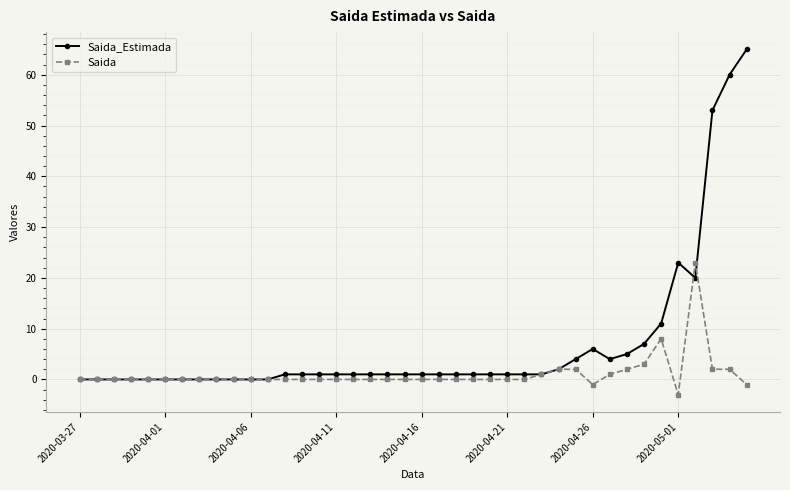

Which series has the widest spread of values?

Saida_Estimada